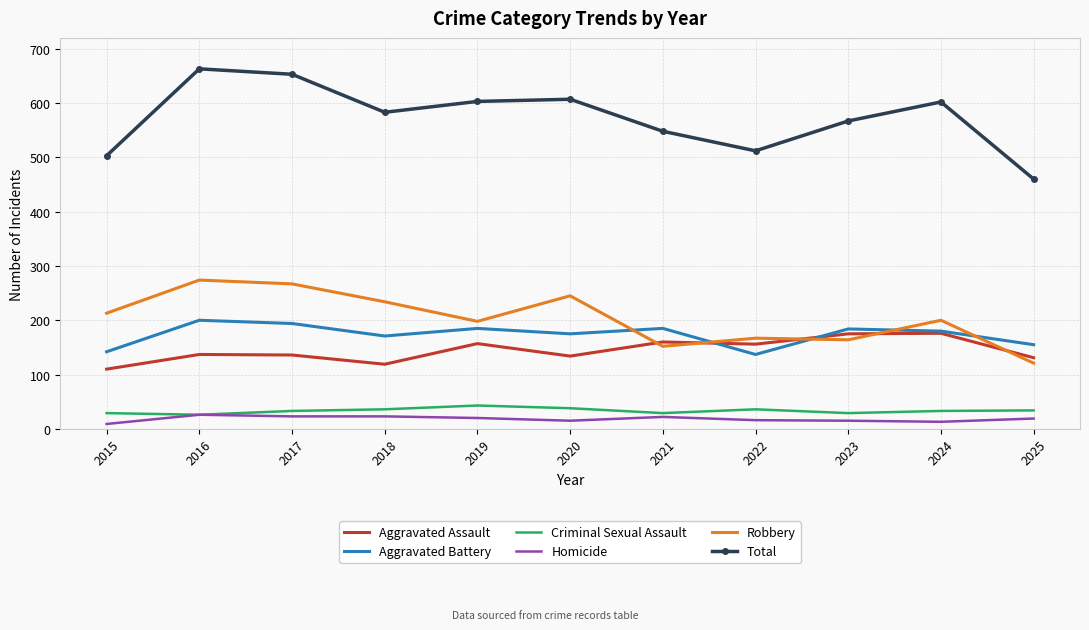

Is the value of Aggravated Battery at 2021 greater than the value of Homicide at 2022?

Yes